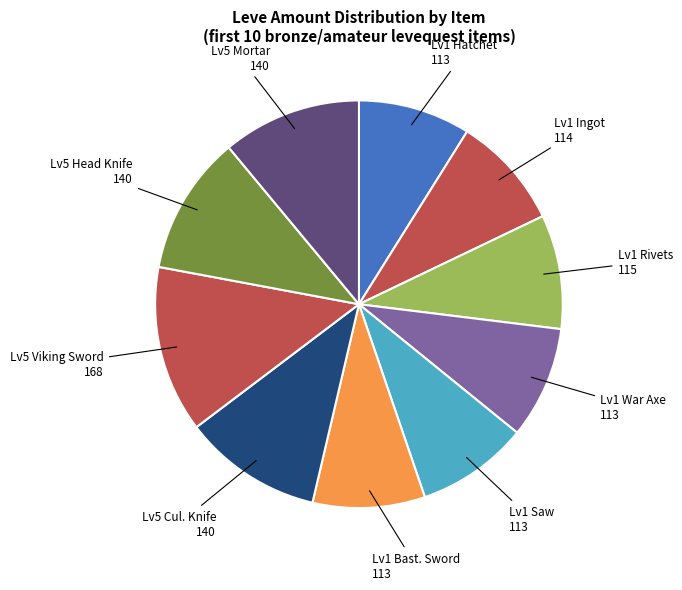

Count the number of slices in the pie.

10